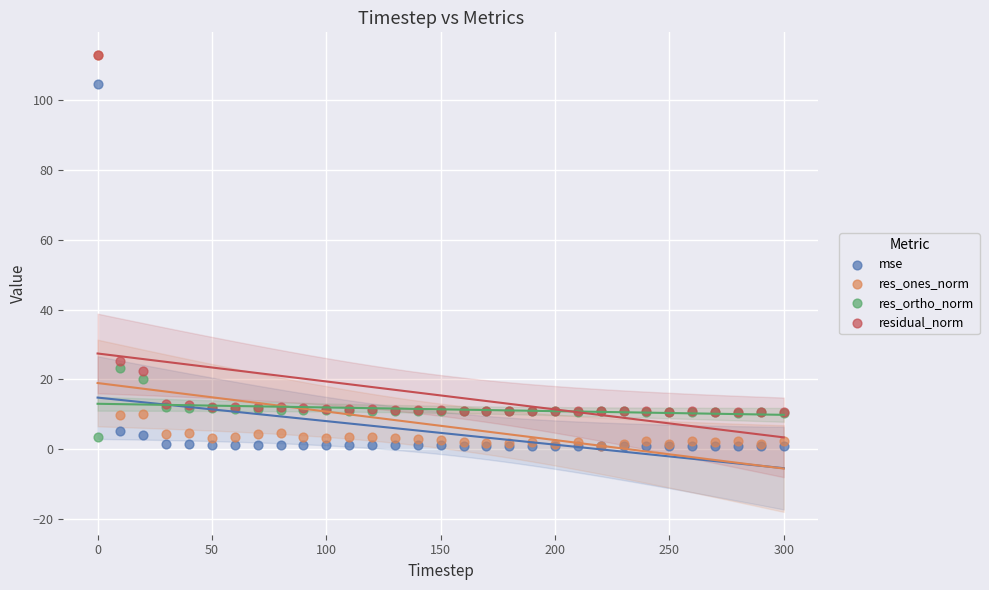

In the residual_norm series, what Y value is closest to 61?

25.1